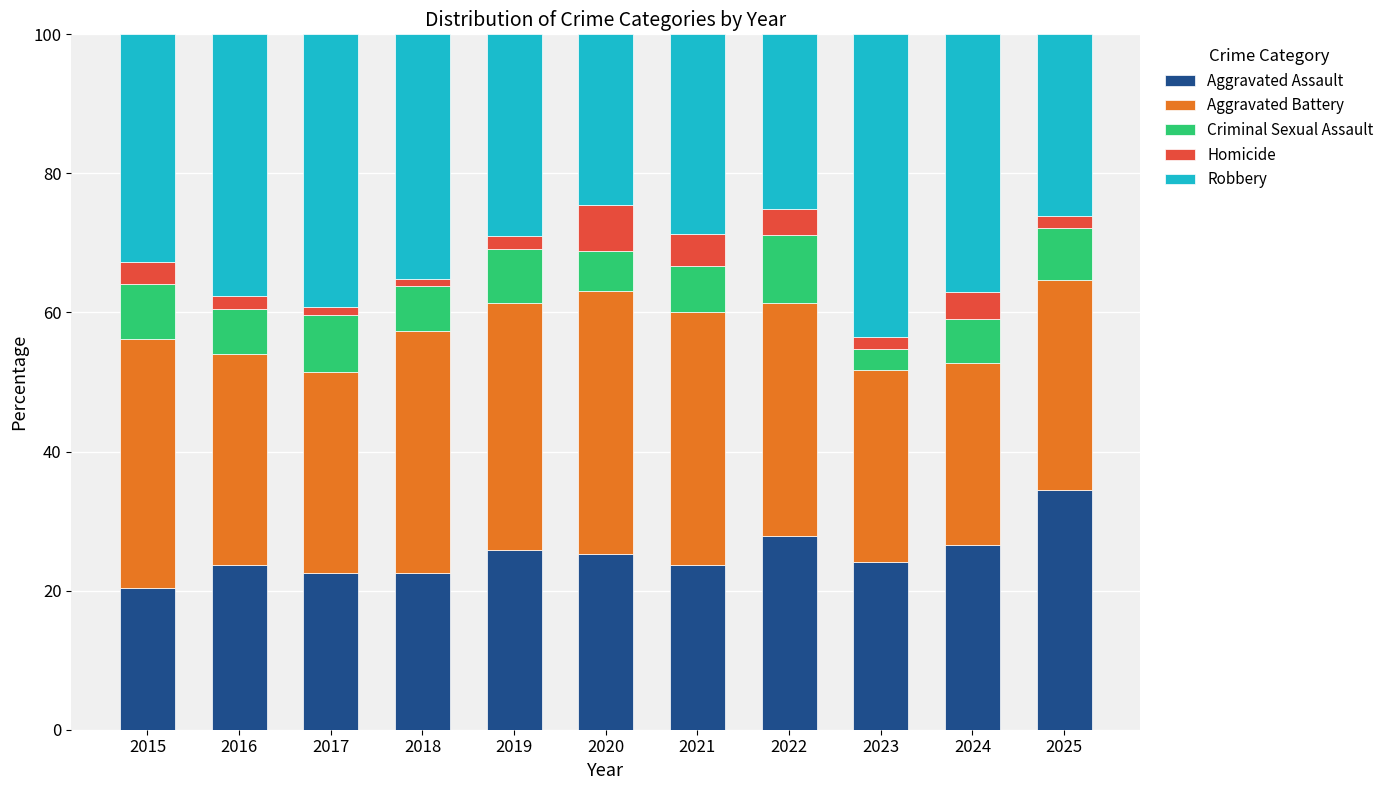

What is the total value across all series at 2015?

100.0